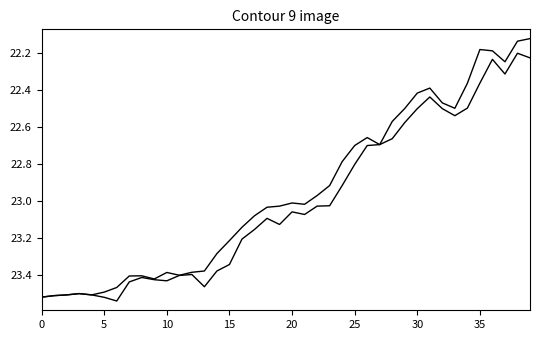

How many distinct data groups are displayed?

2